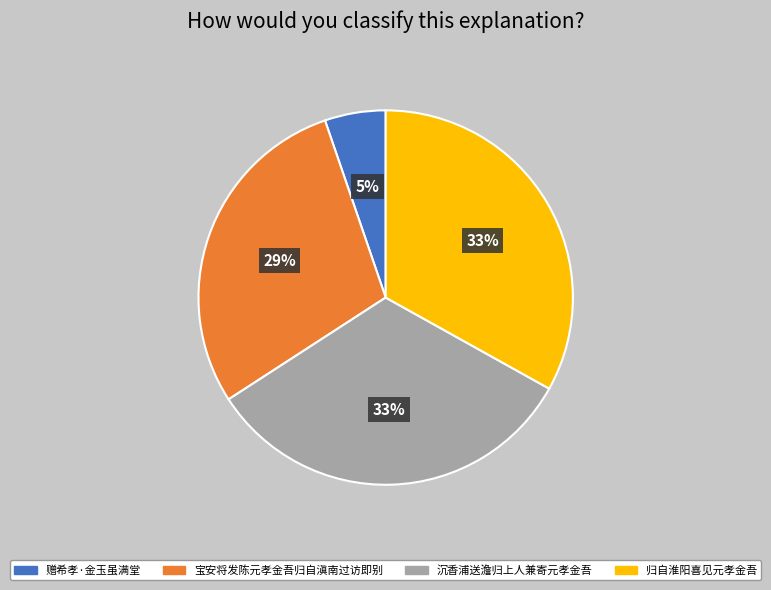

Which has a higher value, 沉香浦送澹归上人兼寄元孝金吾 or 宝安将发陈元孝金吾归自滇南过访即别?

沉香浦送澹归上人兼寄元孝金吾